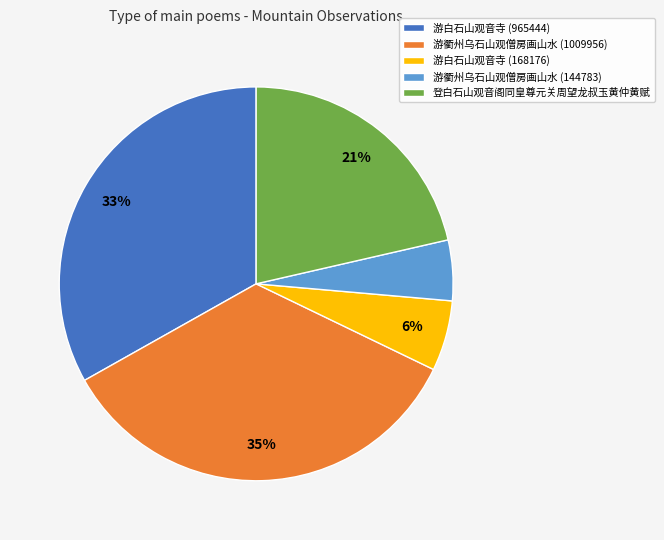

Does 游白石山观音寺 (168176) represent more than half of the total?

No